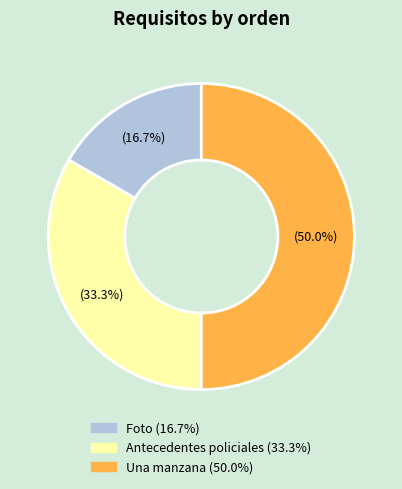

To the nearest percent, what is the difference between the Foto and Antecedentes policiales slice percentages?

17%